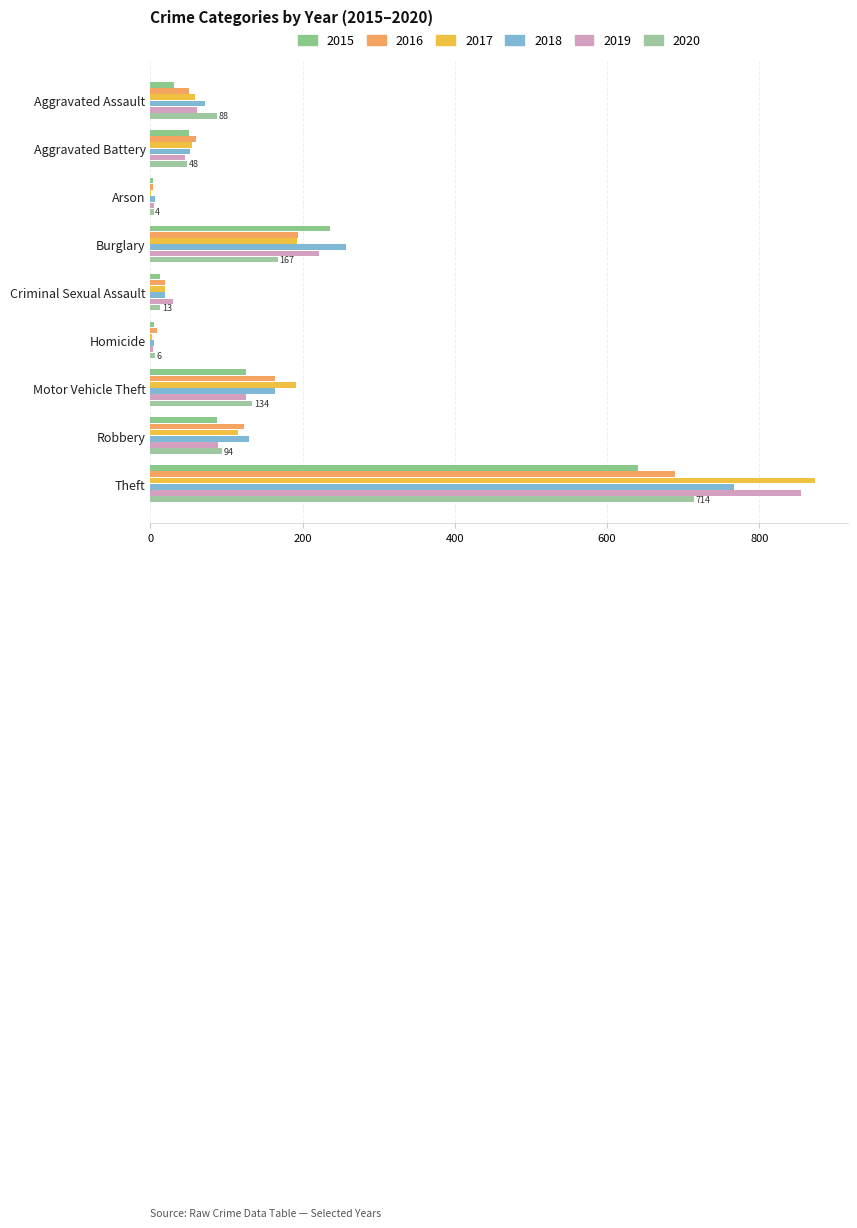

What is the value of the 2019 bar at the 3rd from the left?

5